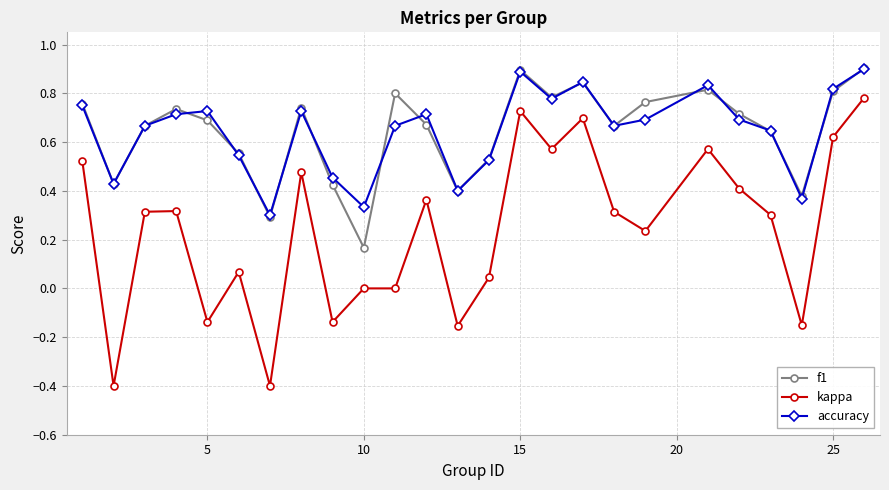

Count the f1 values in the range 0 to 1.

25